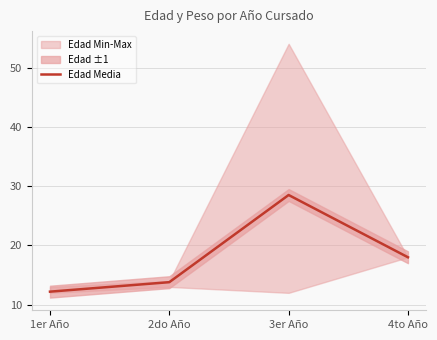

Reading left to right, extract all data points from this chart.

12.2	13.8	28.5	18.0